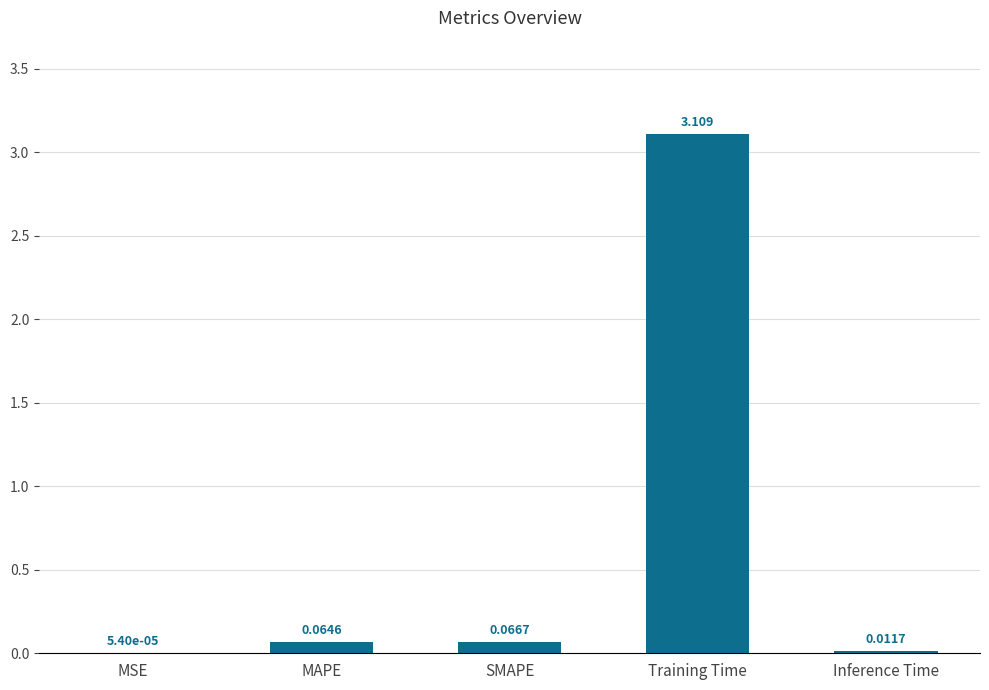

What is the change in value from Training Time to Inference Time?

-3.1